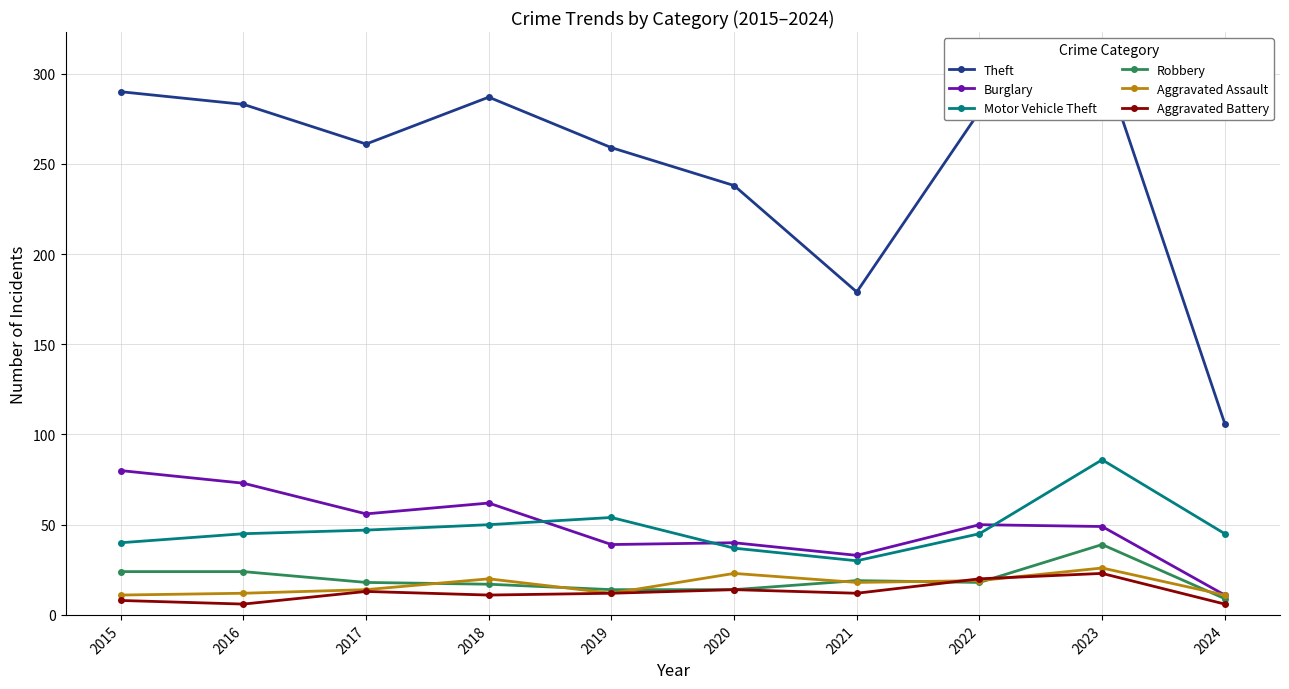

Between which two adjacent categories do Robbery and Aggravated Battery first intersect?

2021 and 2022